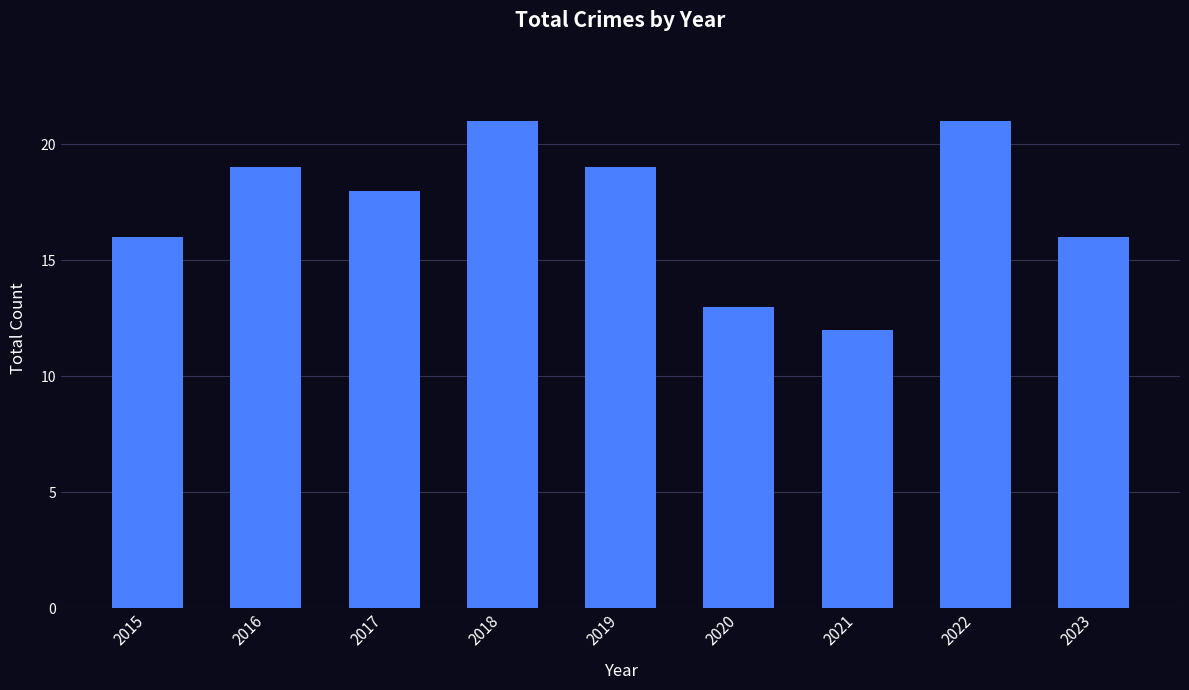

Reading left to right, list all the values displayed in this chart.

16	19	18	21	19	13	12	21	16